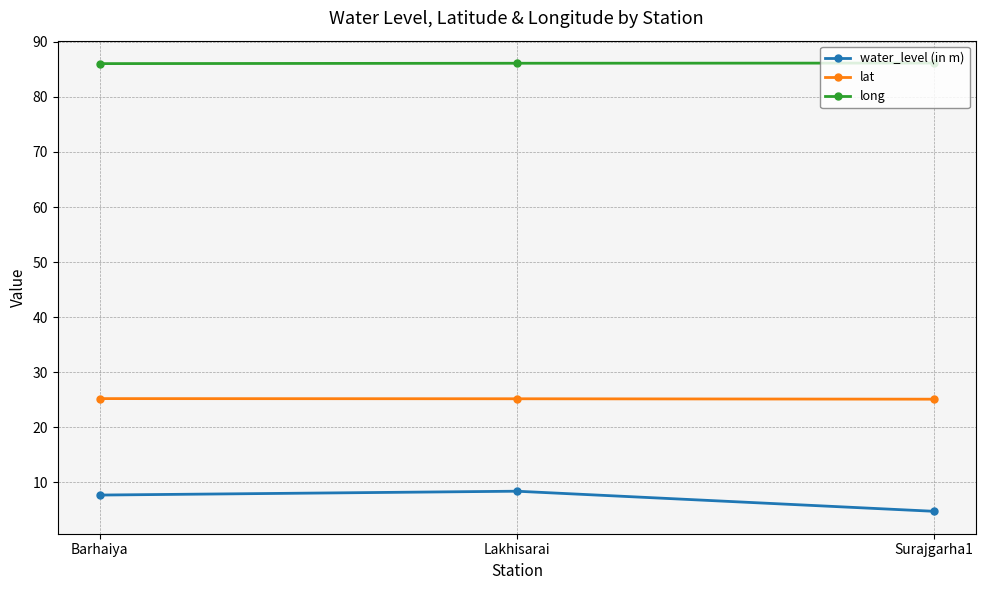

What is the maximum value shown in the chart?

86.1